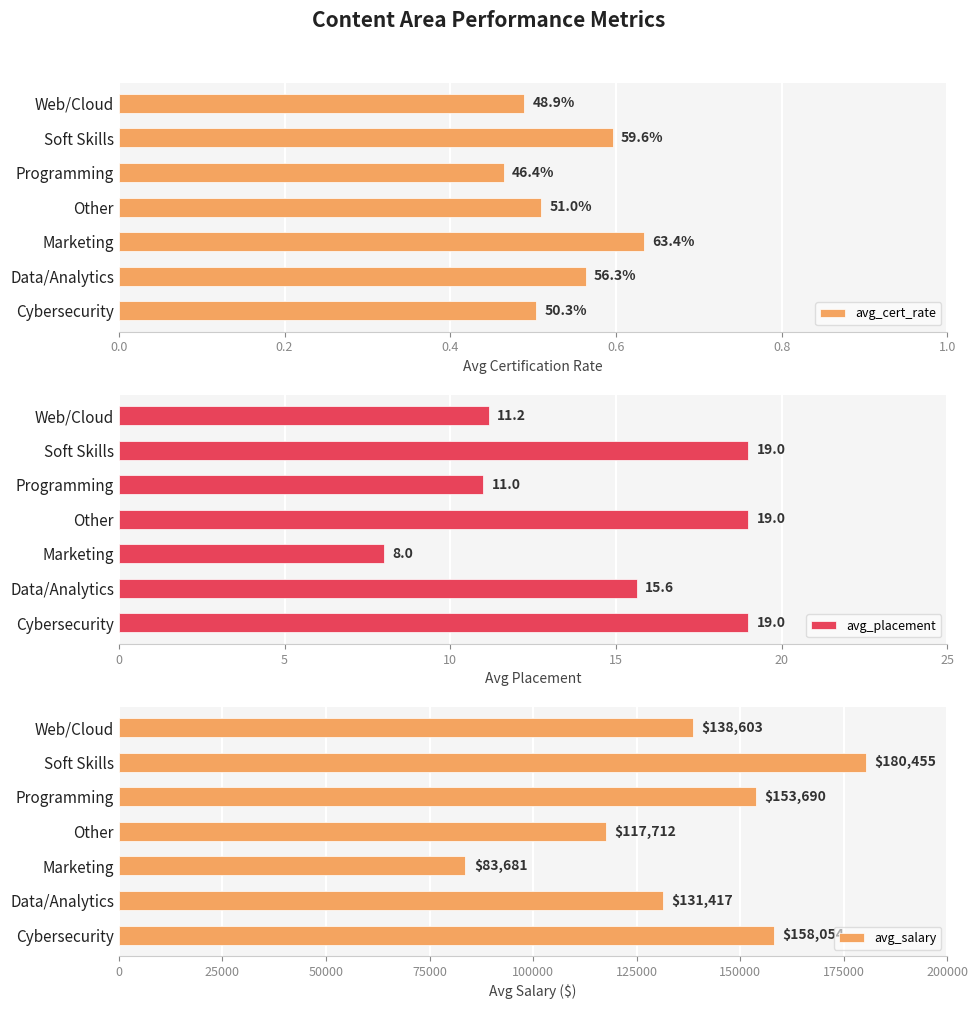

What are all the series names shown in the legend?

avg_cert_rate, avg_placement, avg_salary